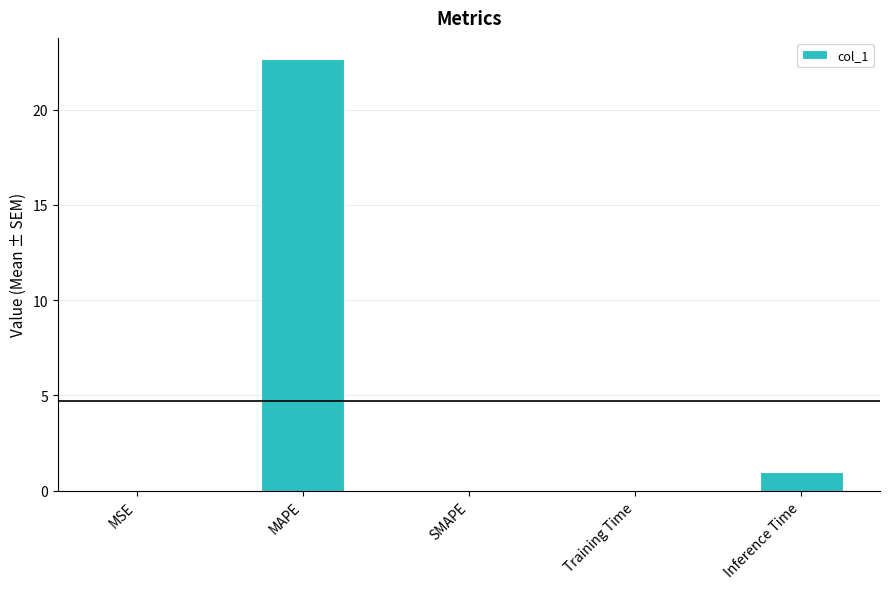

What is the sum of all values?

23.7